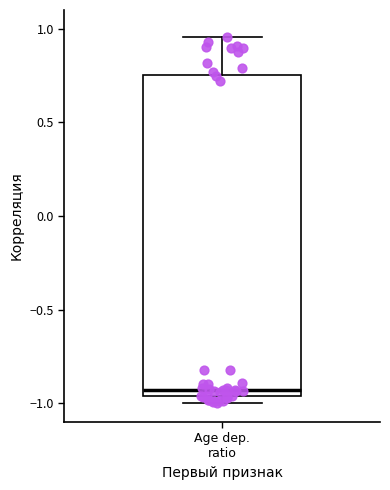

Where is the lower edge of the box for Age dep. ratio on the y-axis? The values are not printed on the chart, so give them approximately, as read against the axis.

-0.95